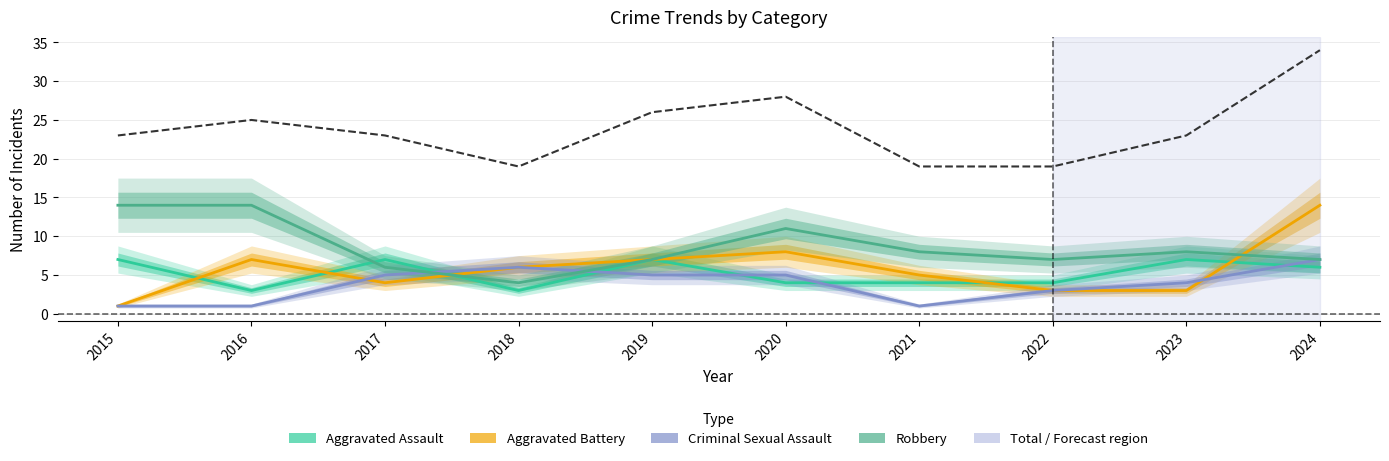

What is the highest value of the Aggravated Assault series?

7